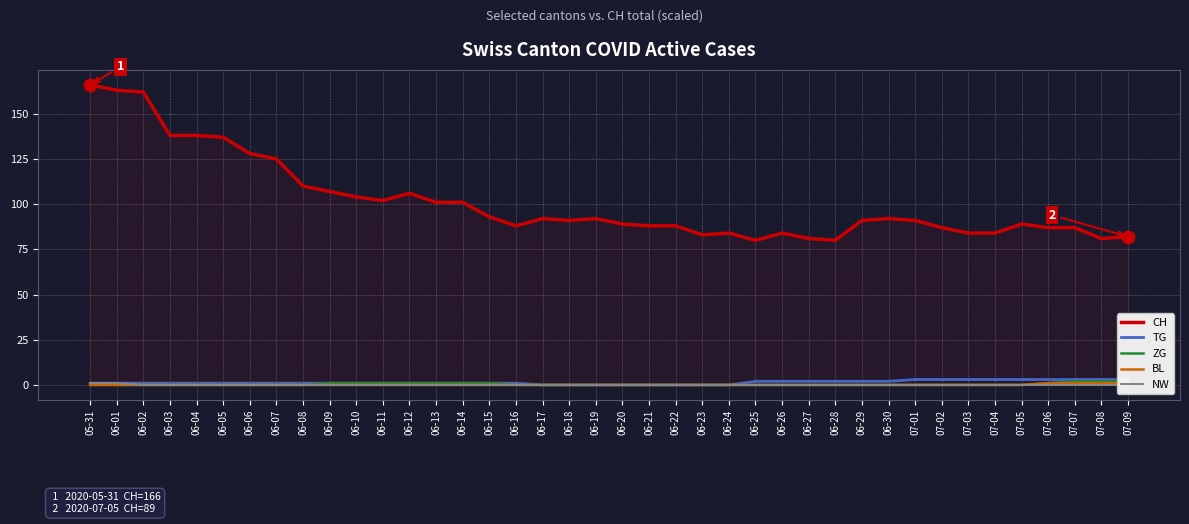

Which label corresponds to the largest value in the chart?

05-31